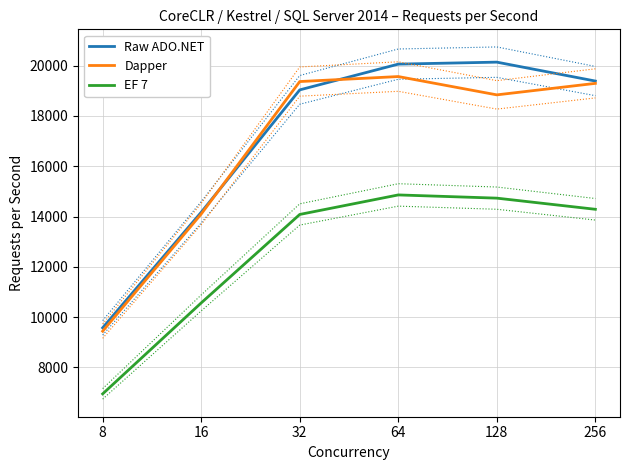

What is the minimum value shown in the chart?

6949